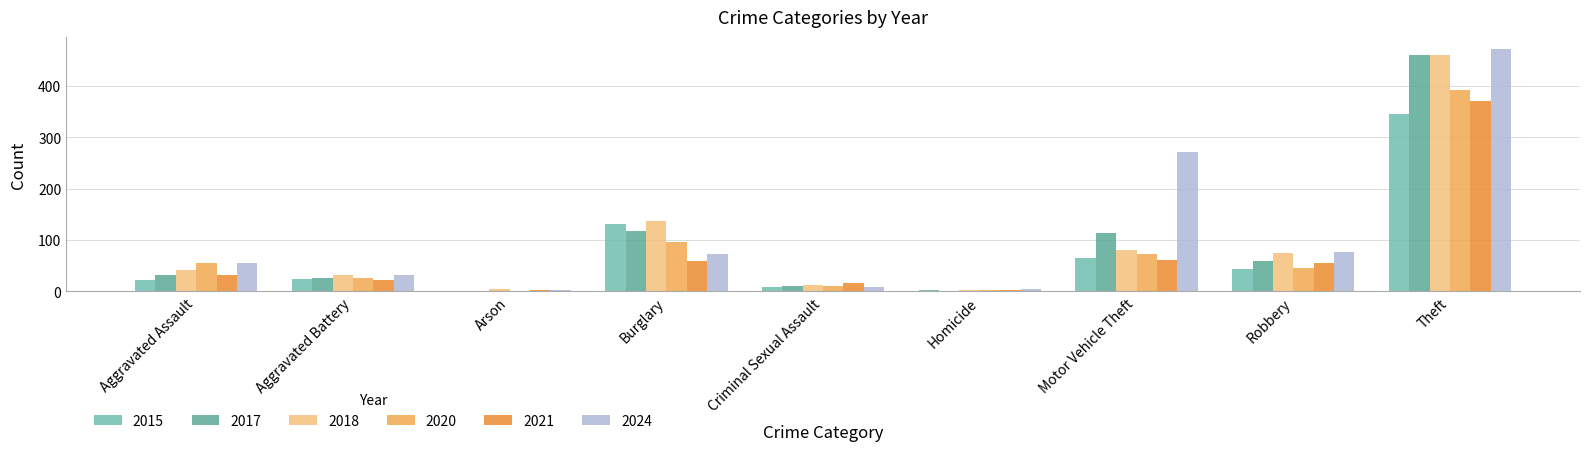

What is the difference between the maximum and minimum values in the 2020 series?

393